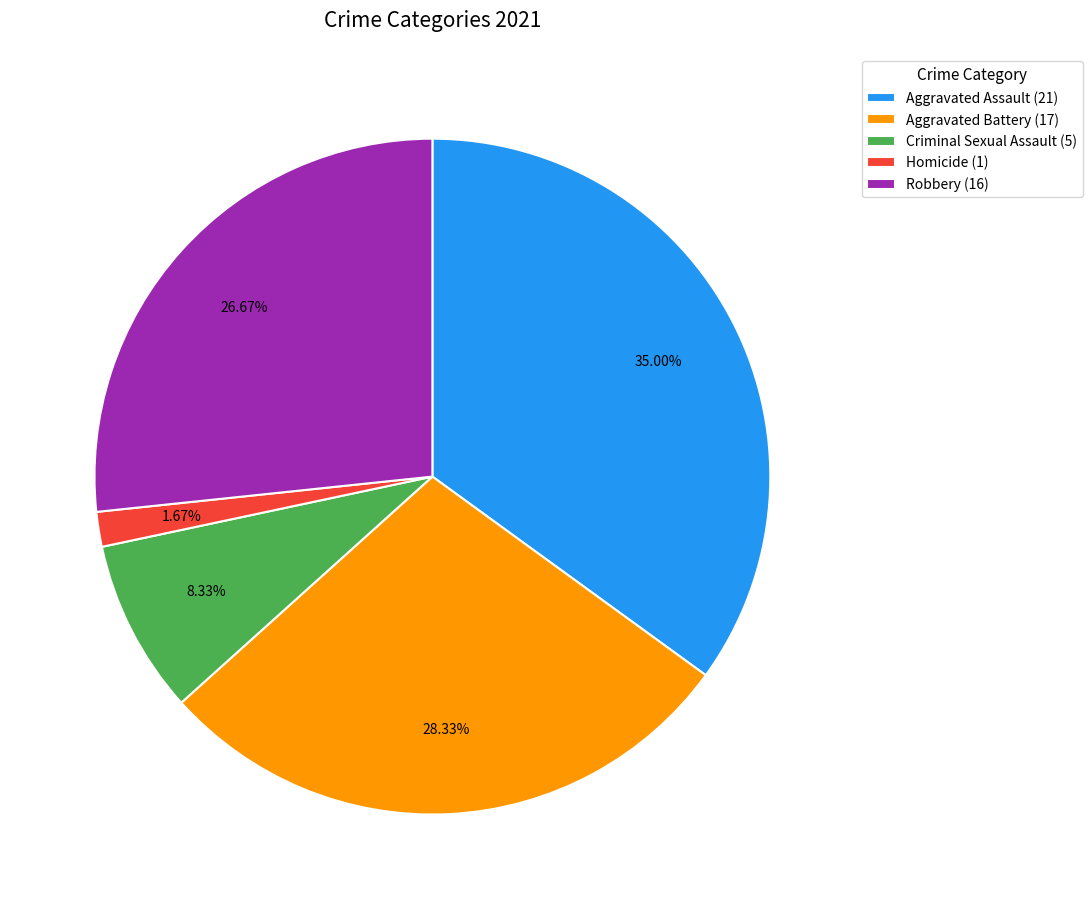

Which slice is the largest?

Aggravated Assault